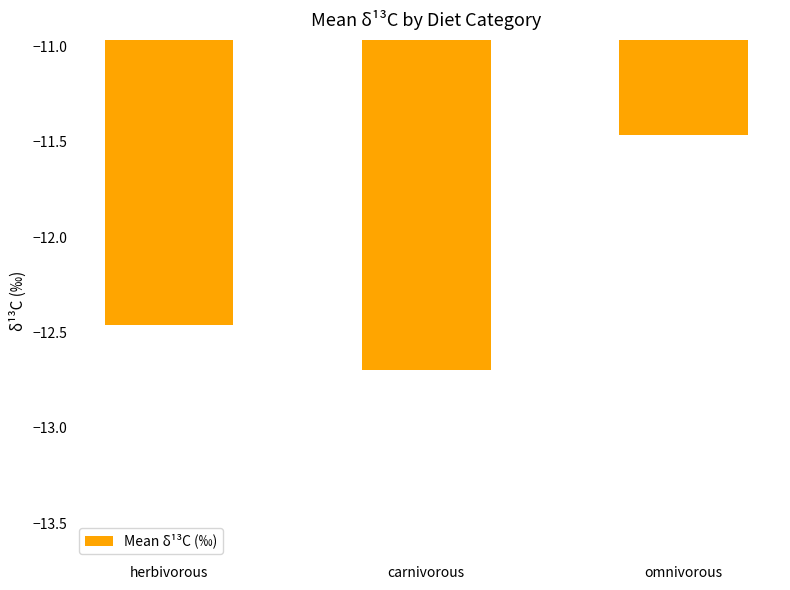

Is it true that the value at omnivorous is -17.9?

False